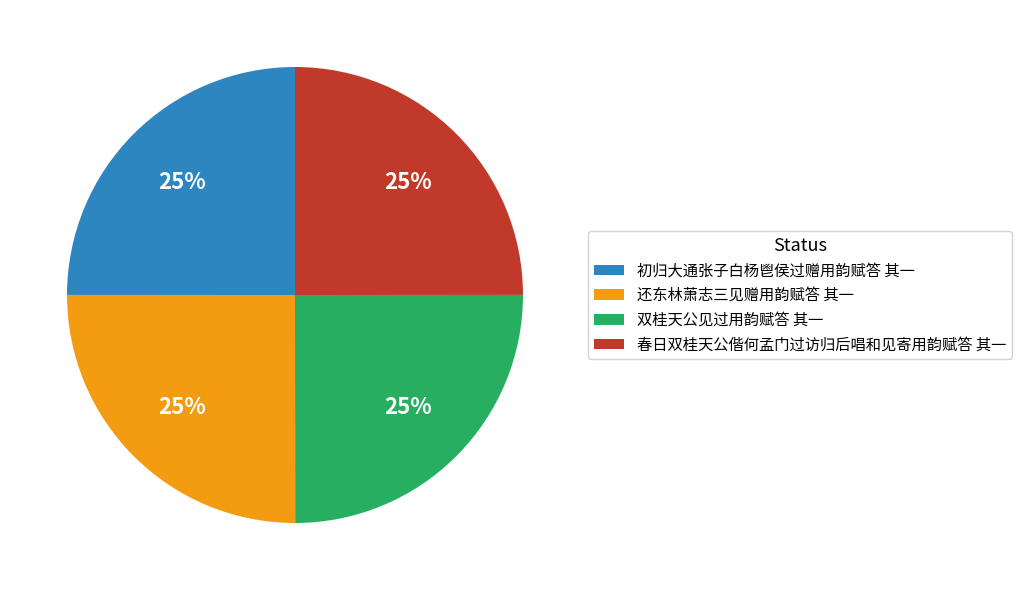

Is 春日双桂天公偕何孟门过访归后唱和见寄用韵赋答 其一 the majority of the pie?

No